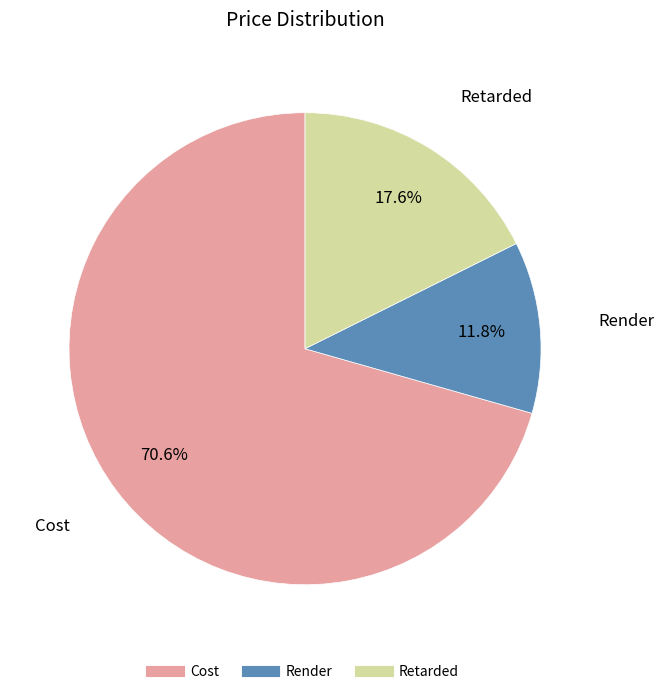

Count the number of slices in the pie.

3